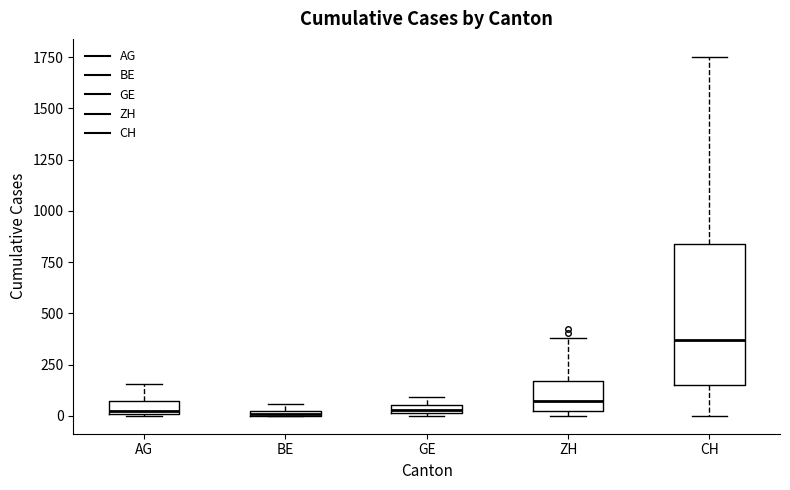

Where does the upper whisker of the box for ZH end on the y-axis? The values are not printed on the chart, so give them approximately, as read against the axis.

400